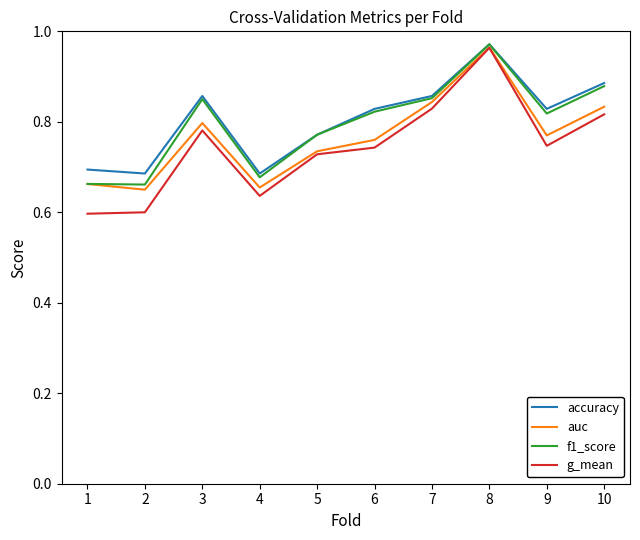

Which category has the highest value in the f1_score series?

8